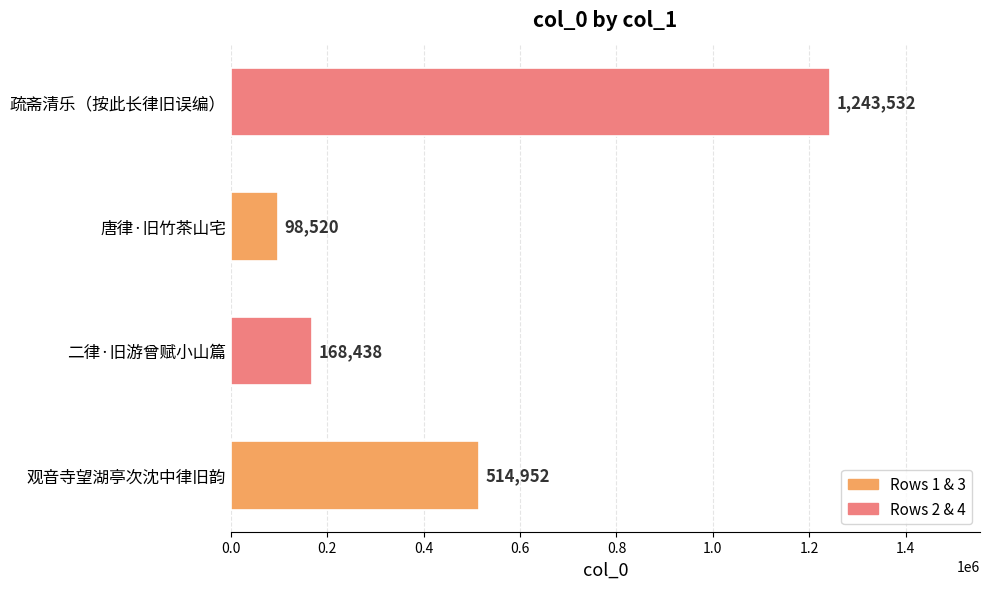

The chart shows a value of 1243532 at 疏斋清乐（按此长律旧误编）. True or false?

True